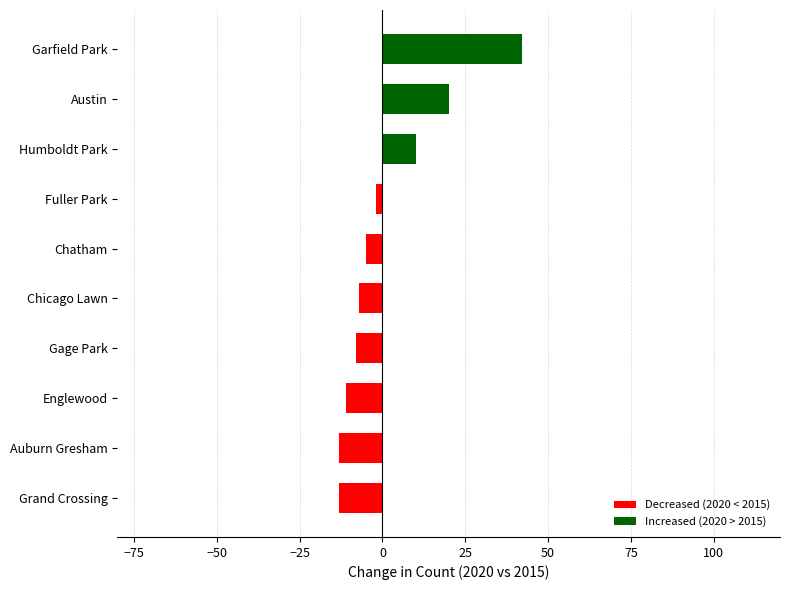

What is the maximum value shown in the chart?

42